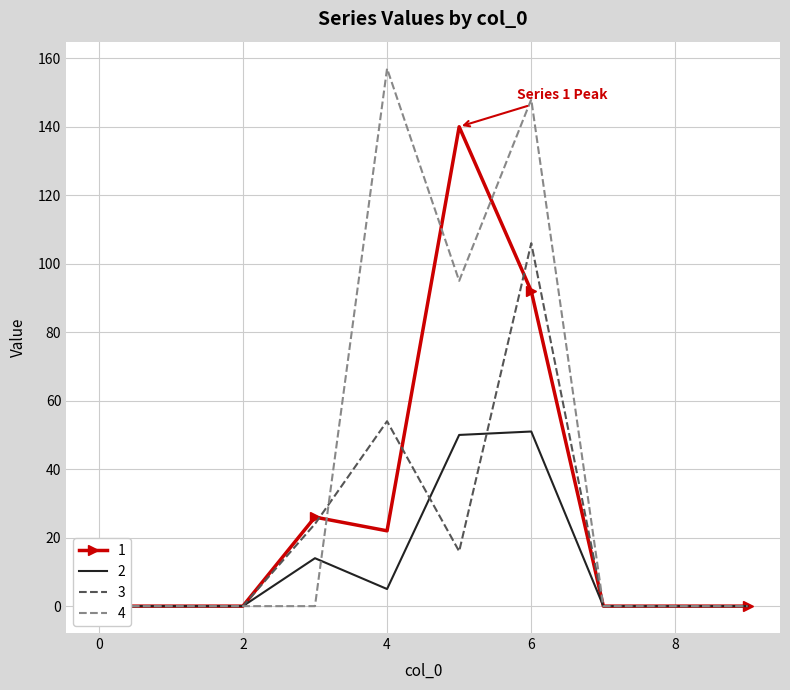

Which has a higher value, 6 or 8?

6